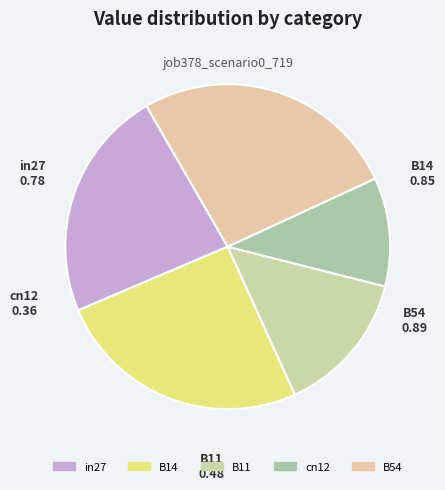

Is the sum of cn12 and in27 greater than half?

No